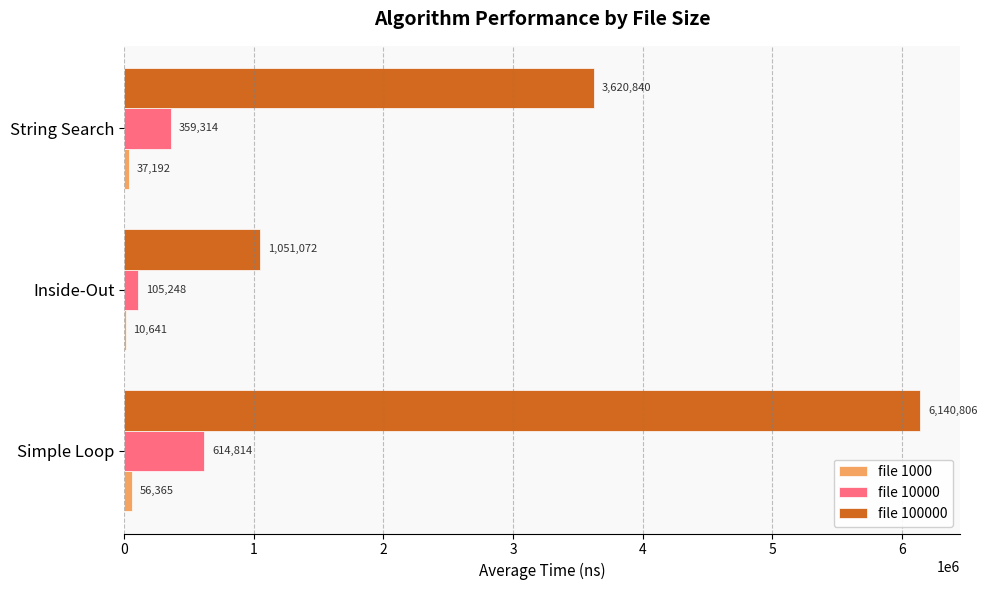

Count the number of categories in the chart.

3